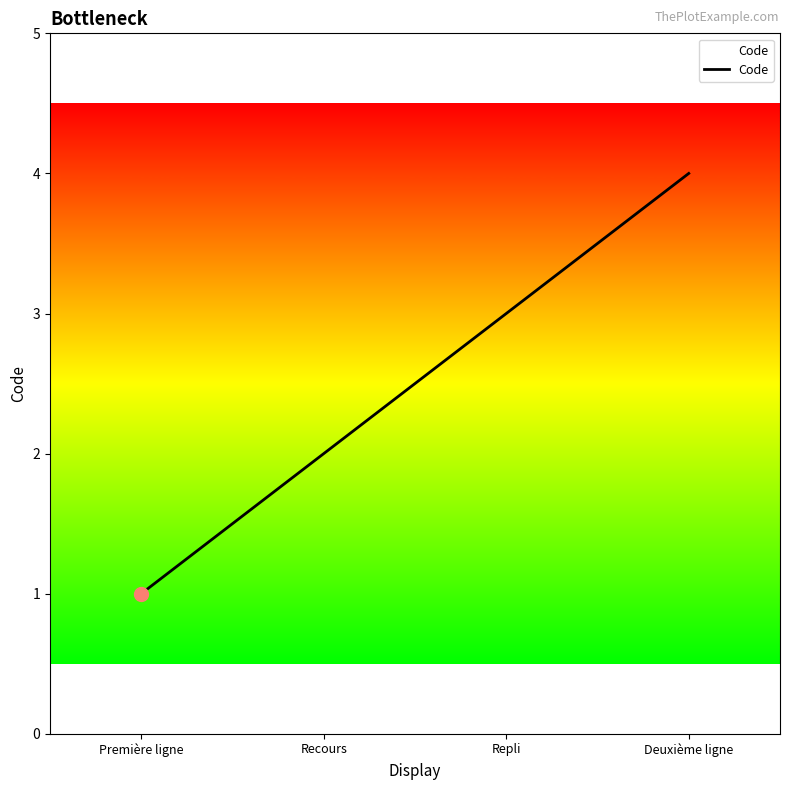

Between Repli and Deuxième ligne, which is larger?

Deuxième ligne